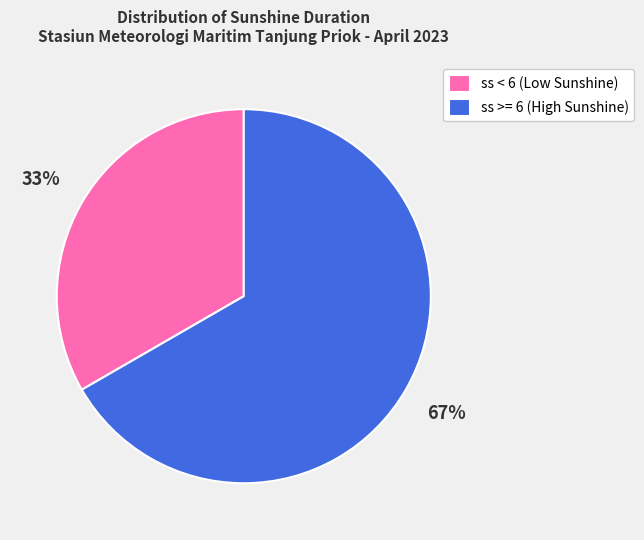

Rank the categories by value from lowest to highest.

ss < 6 (Low Sunshine), ss >= 6 (High Sunshine)